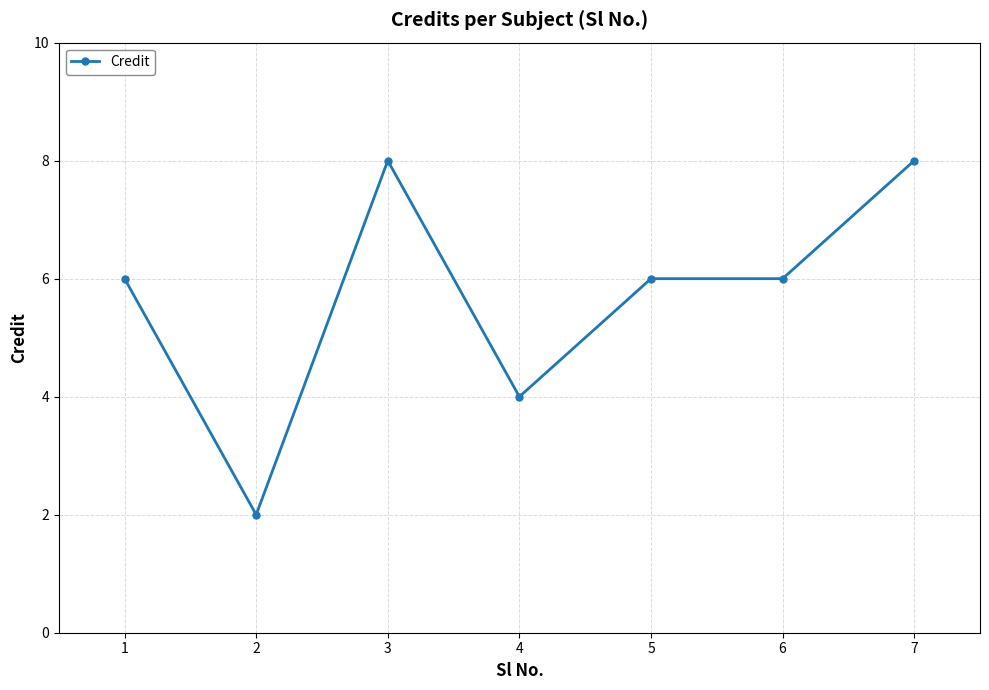

Between 6 and 2, which is larger?

6